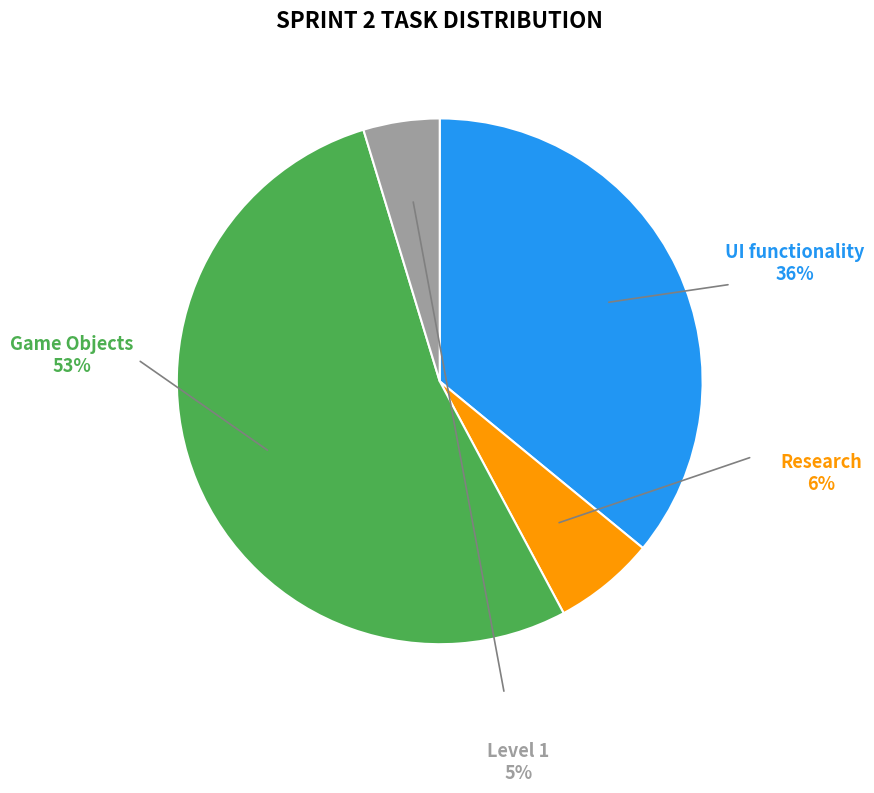

Is there a majority slice in this chart?

Yes